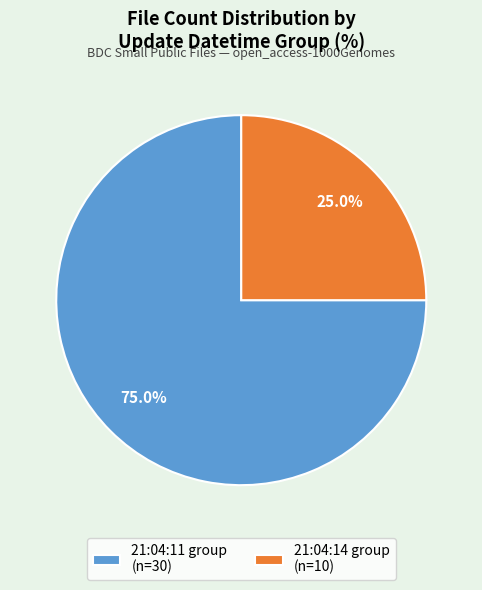

How many segments does this pie chart have?

2